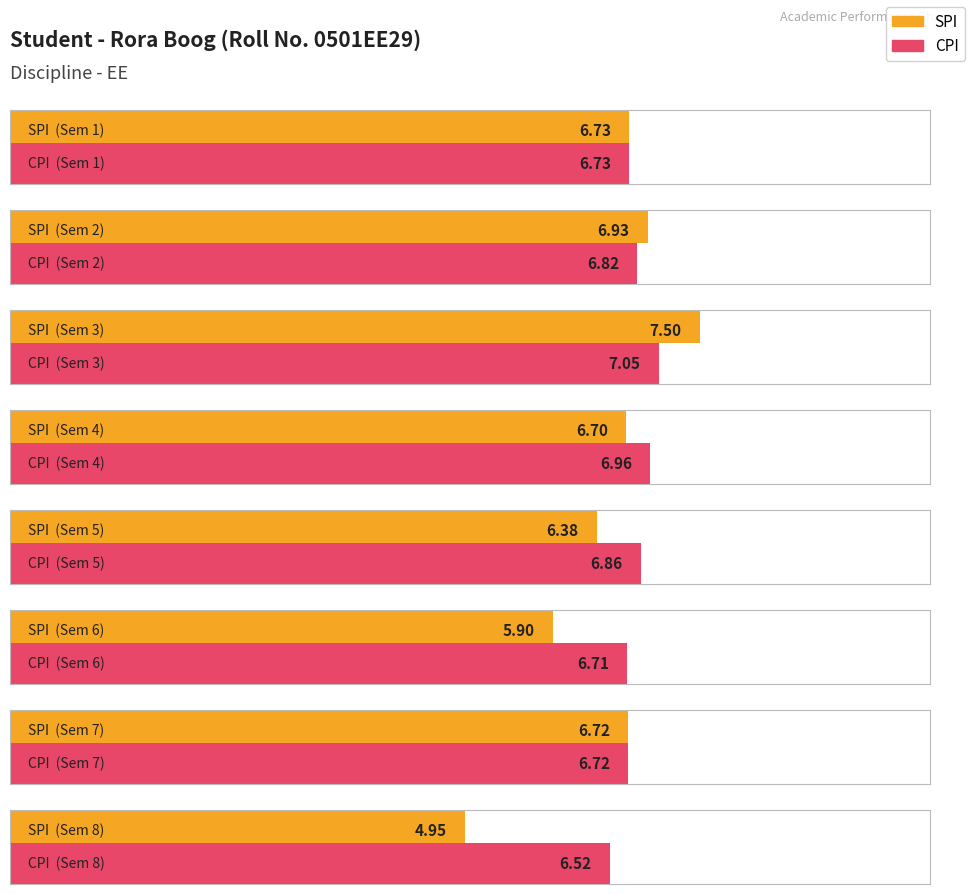

Is the value of CPI at 7 greater than the value of SPI at 2?

No